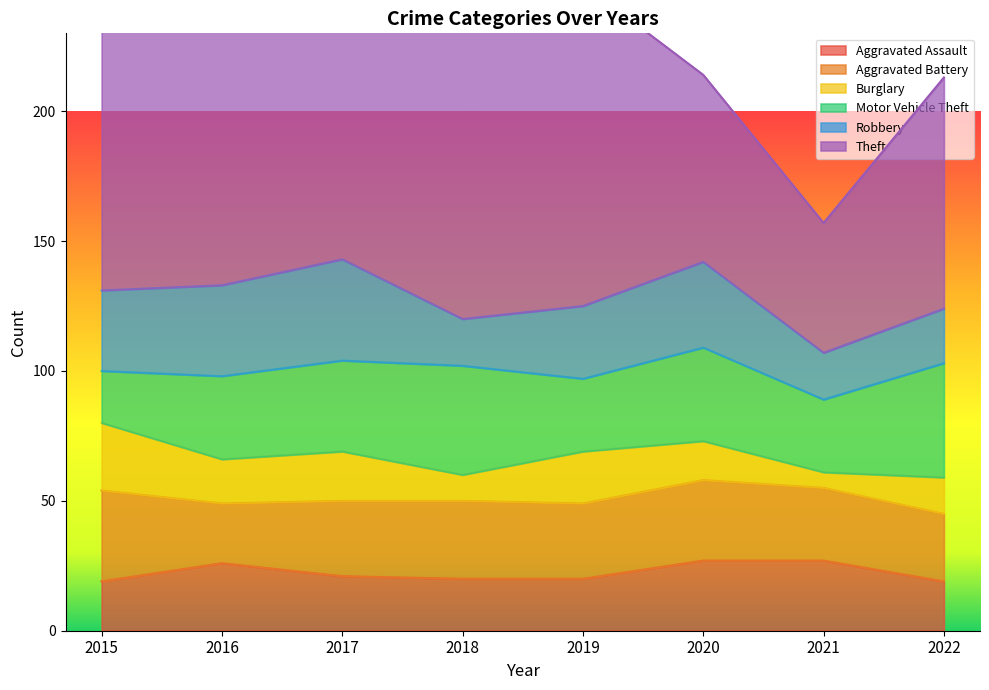

Between 2020 and 2016, which is larger?

2020